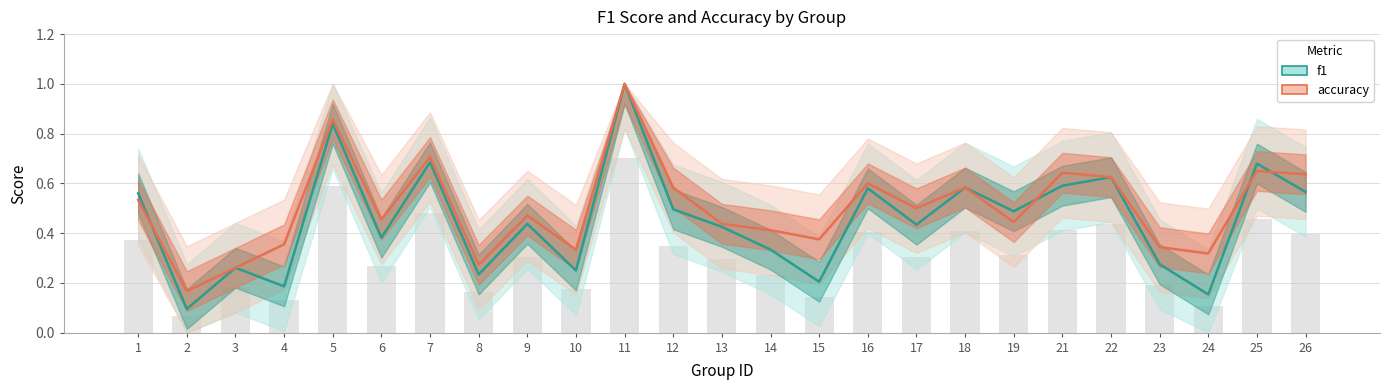

Between 14 and 26, which series saw the biggest shift?

f1